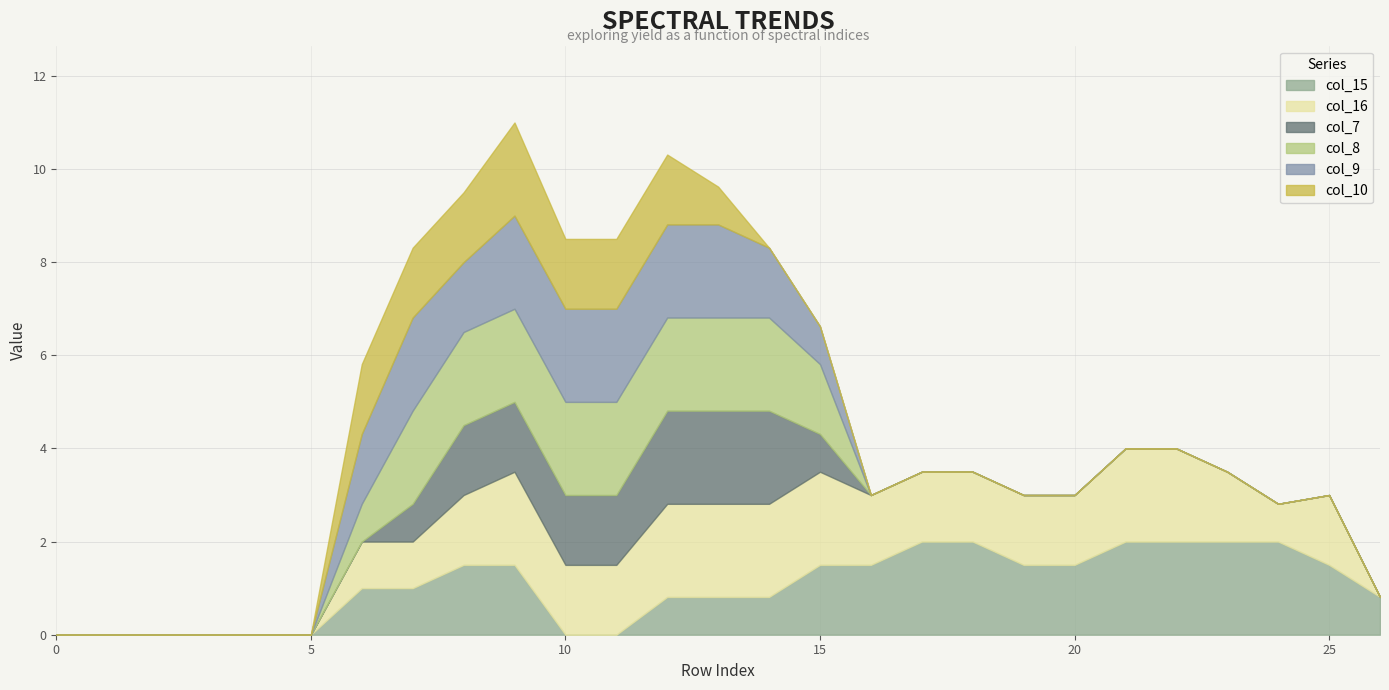

What is the spread (max minus min) of values at 7?

1.2